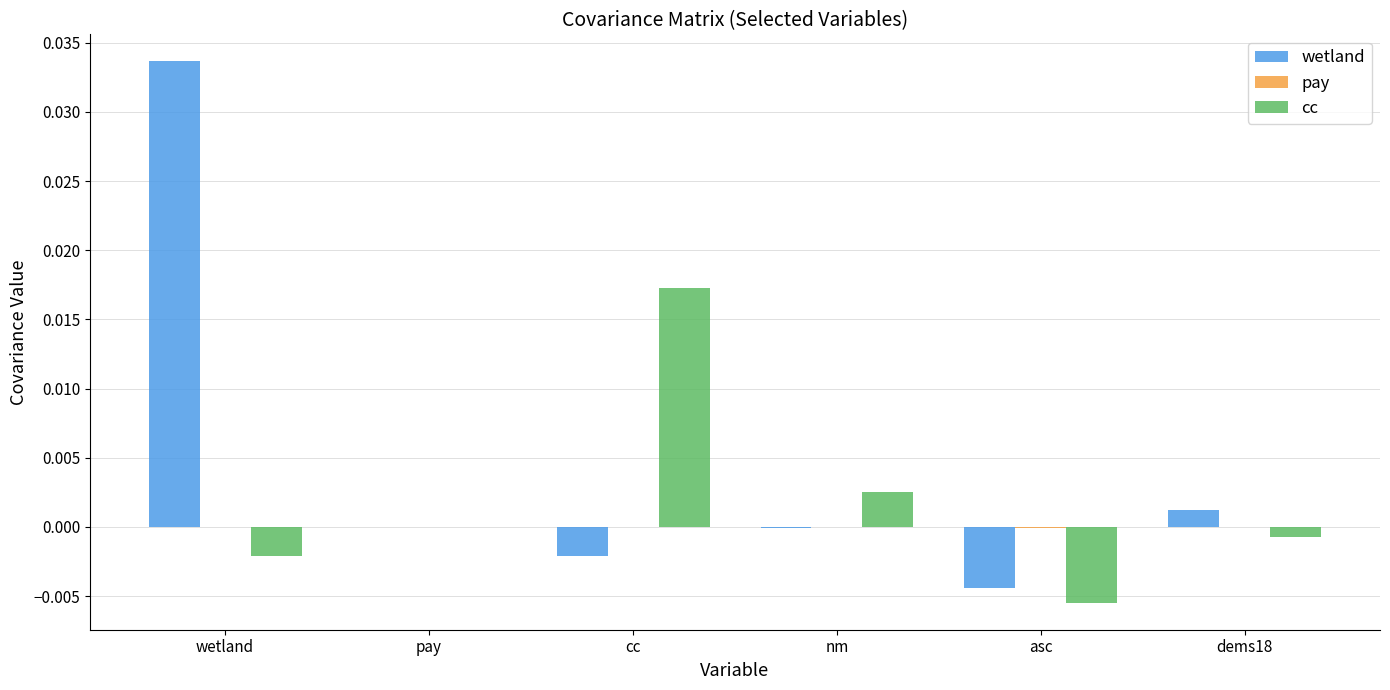

At which category is the sum across all series the highest?

wetland